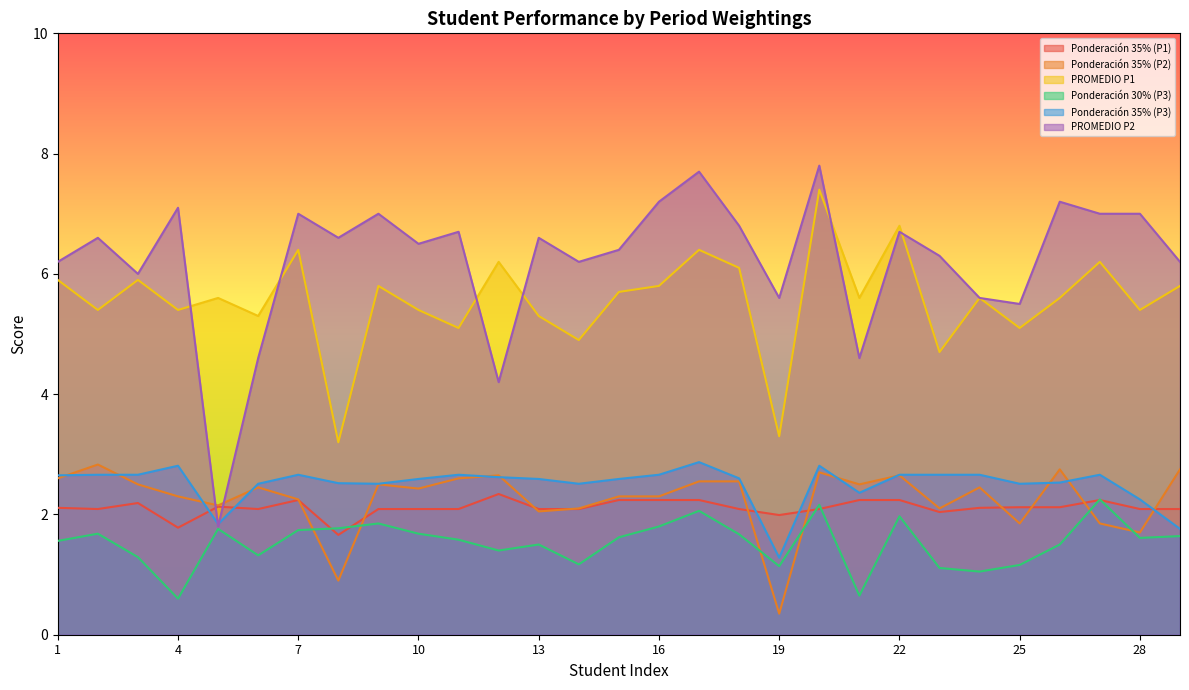

Which series has the largest total across all categories?

PROMEDIO P2